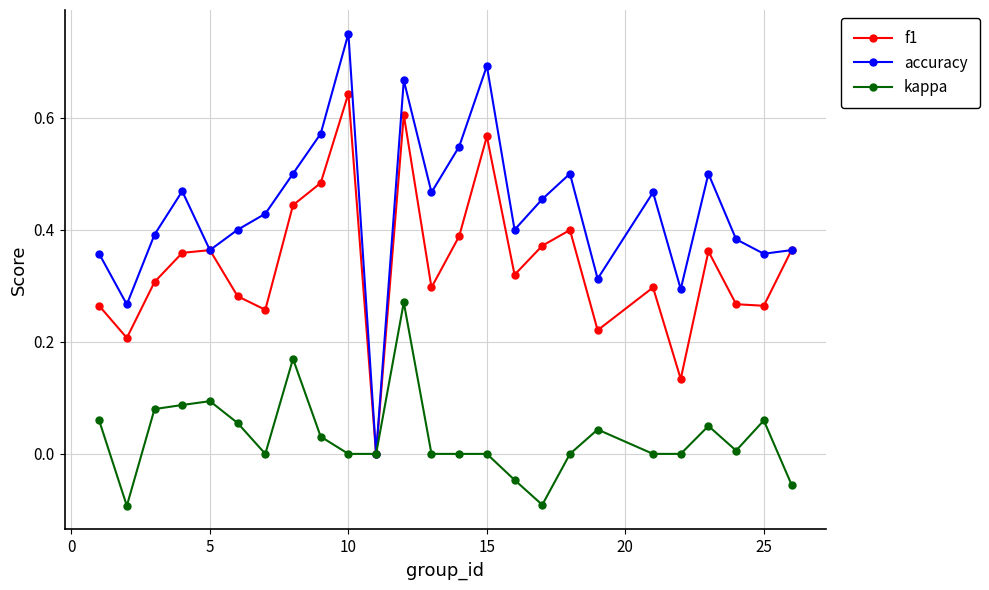

Which series has the largest range (max minus min)?

accuracy